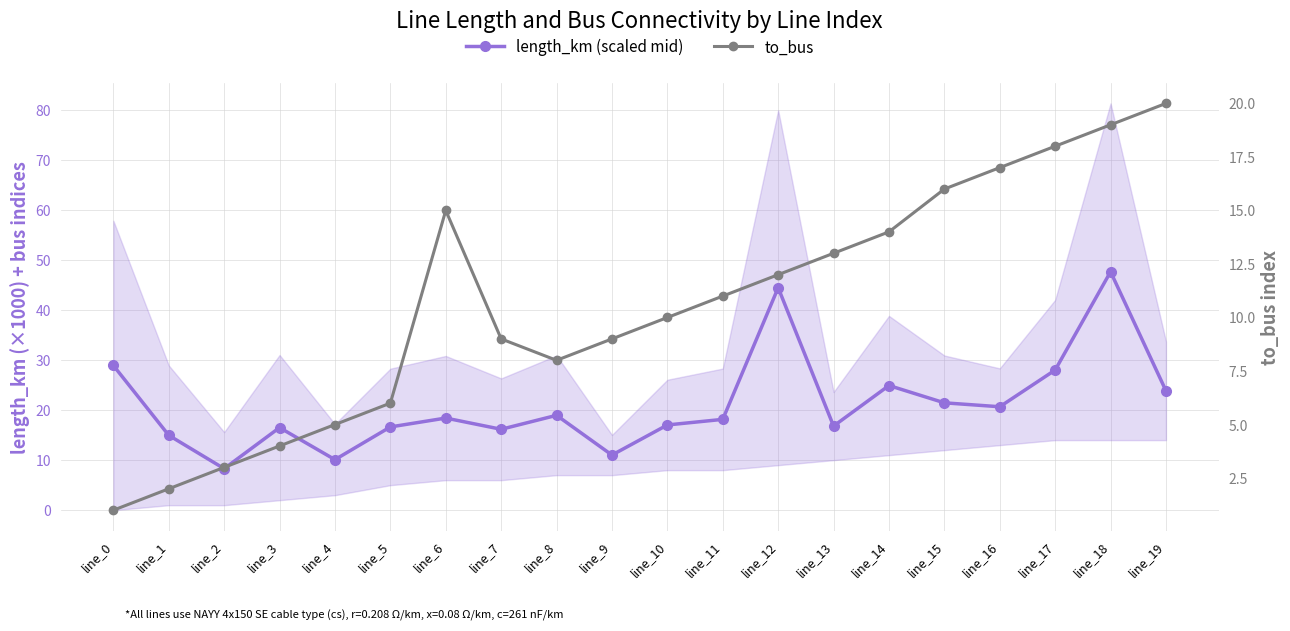

What are all the series names shown in the legend?

length_km (scaled mid), to_bus